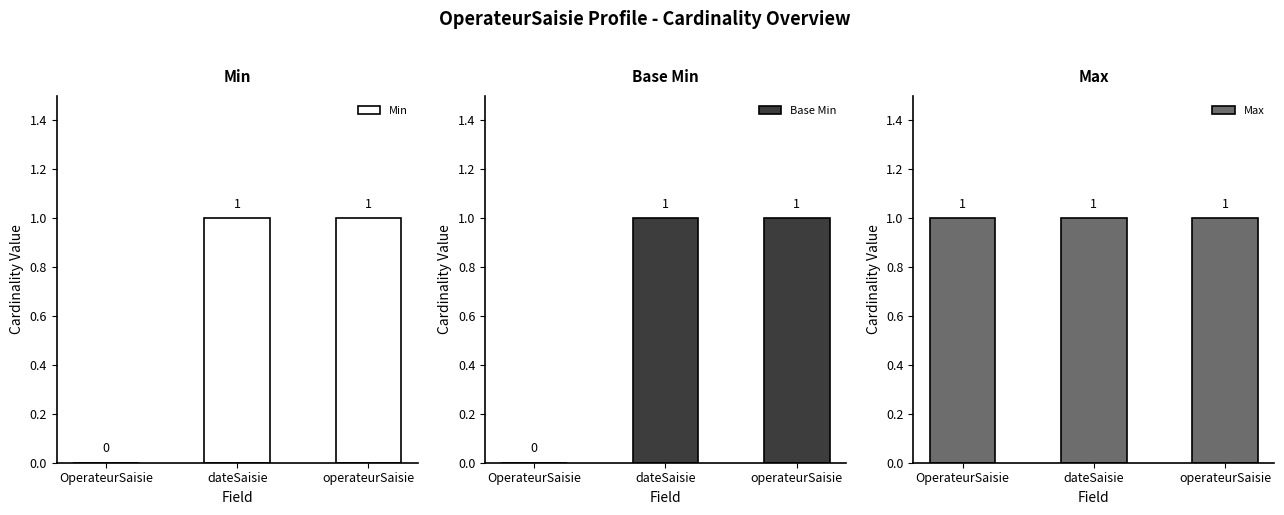

At which category is the sum across all series the highest?

dateSaisie